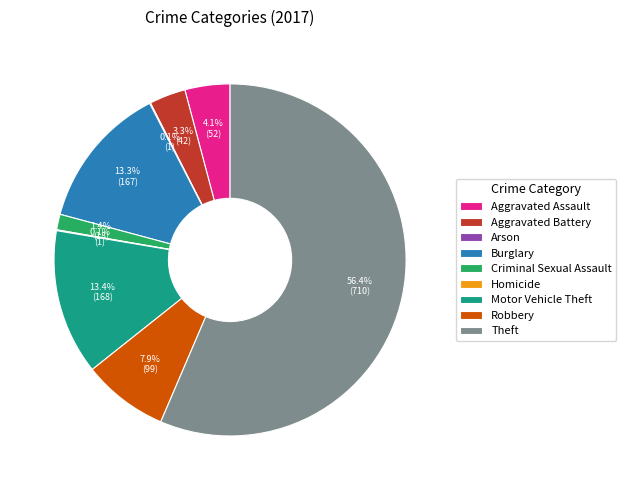

True or false: Theft accounts for 44% of the total.

False